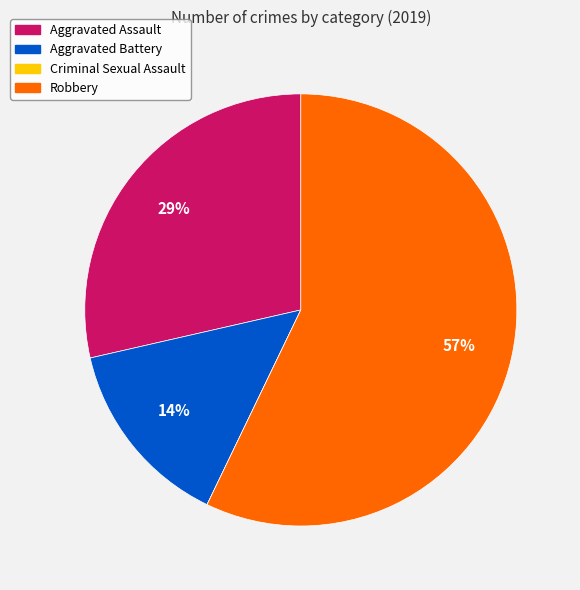

Is Robbery the majority of the pie?

Yes